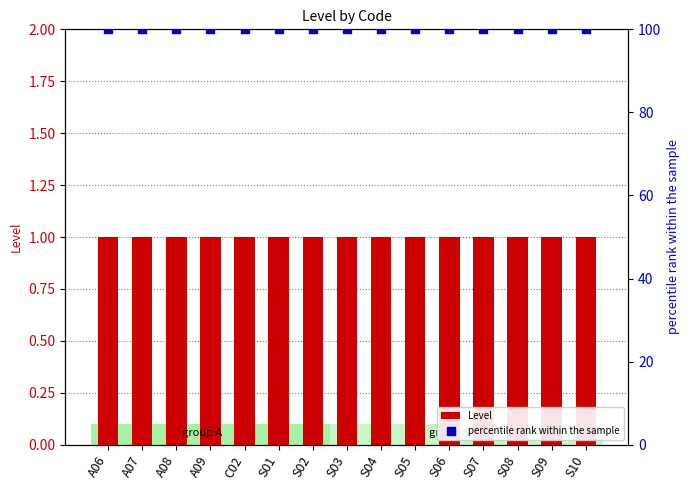

Is the value of Level at S10 greater than the value of percentile rank within the sample at A09?

No